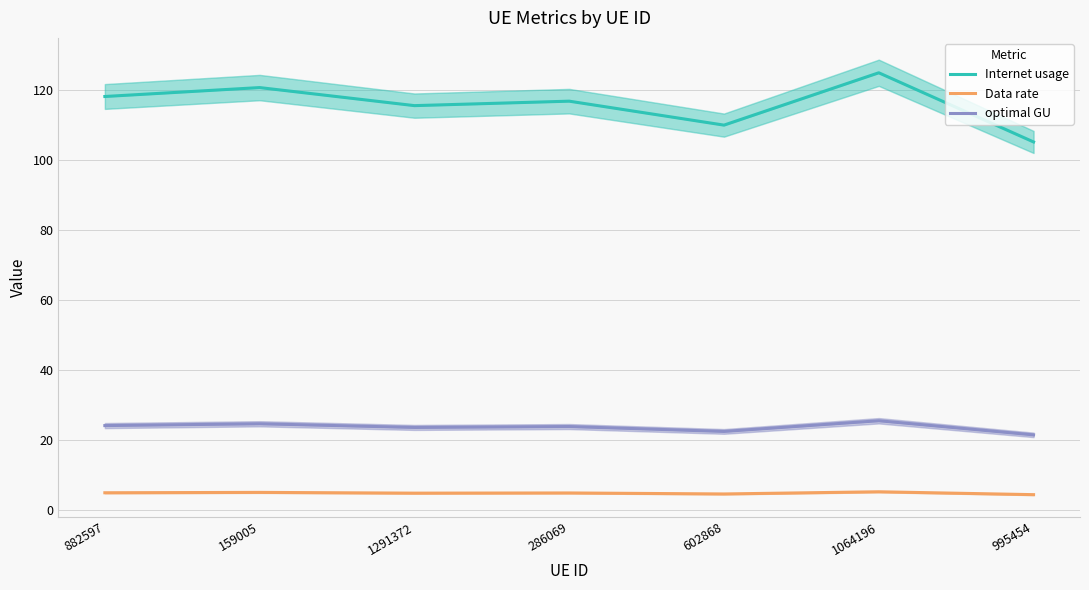

Which series has the largest range (max minus min)?

Internet usage